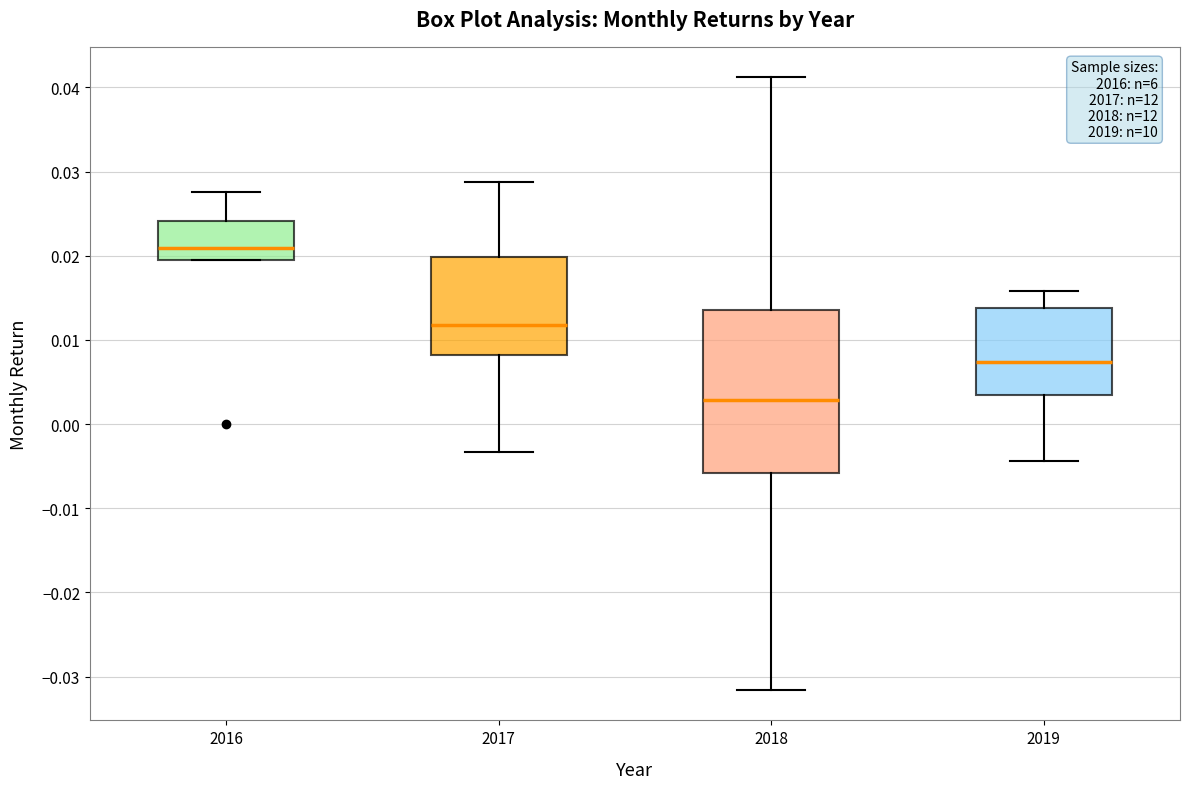

Which box's median line is the lowest?

2018